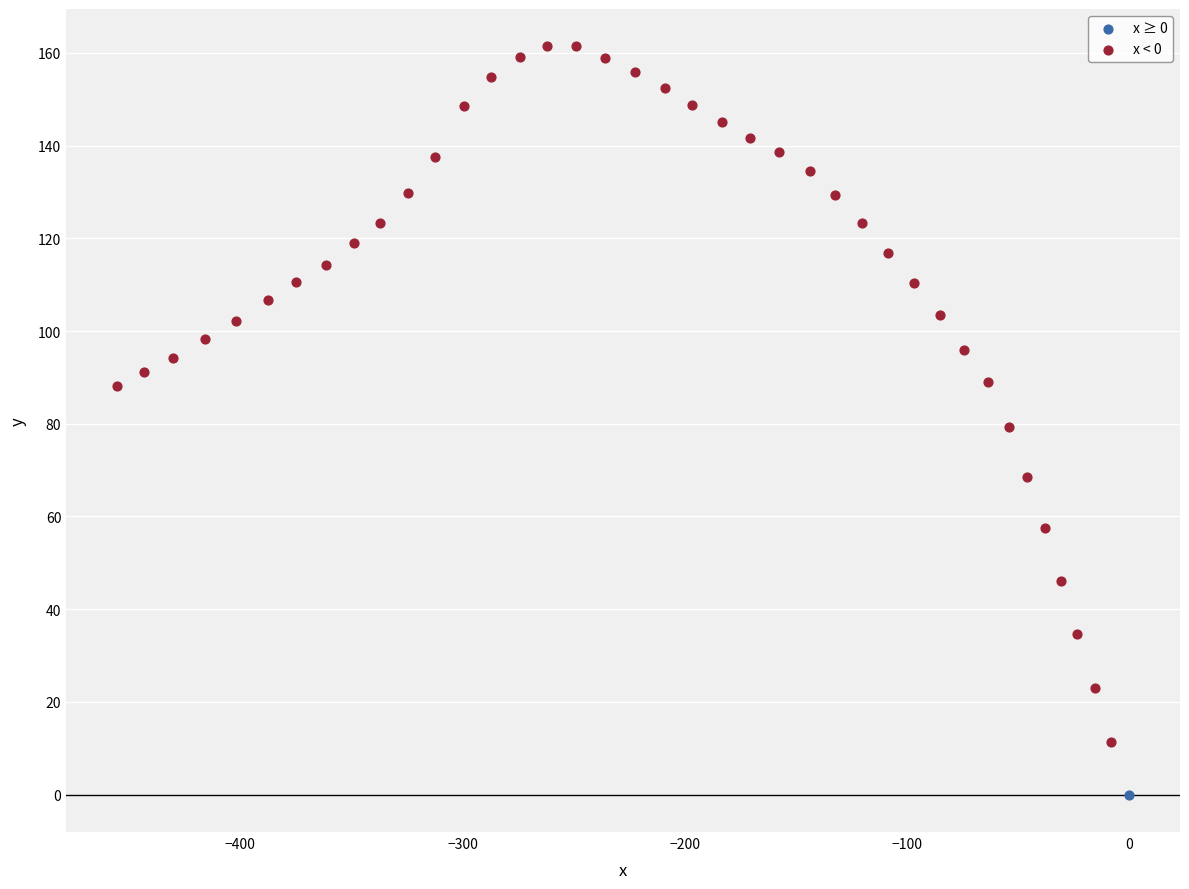

What are all the series names shown in the legend?

x ≥ 0, x < 0